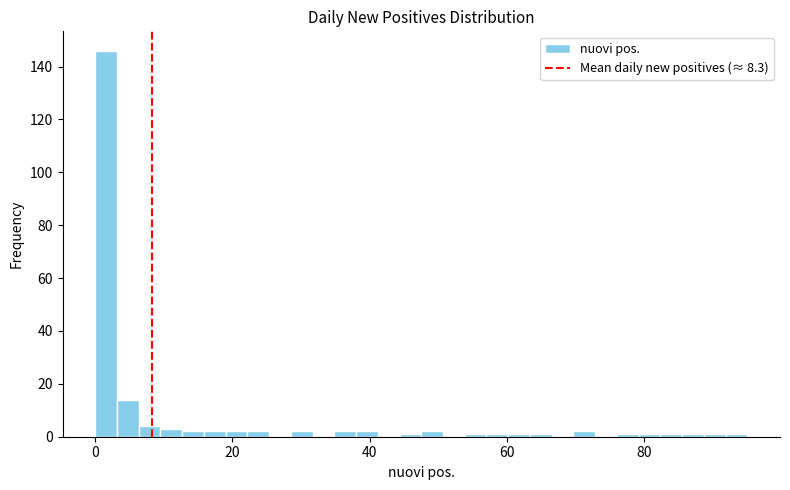

Around what value on the x-axis is the tallest bar? Give the approximate position of its centre, as read against the axis.

2